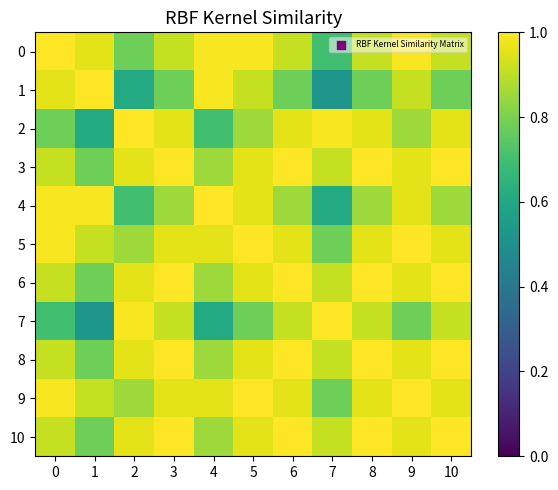

Reading left to right, list all the values displayed in this chart.

0: 0=1.0	1=1.0	2=0.8	3=0.9	4=1.0	5=1.0	6=0.9	7=0.7	8=0.9	9=1.0	10=0.9
1: 0=1.0	1=1.0	2=0.6	3=0.8	4=1.0	5=0.9	6=0.8	7=0.5	8=0.8	9=0.9	10=0.8
2: 0=0.8	1=0.6	2=1.0	3=1.0	4=0.7	5=0.9	6=1.0	7=1.0	8=1.0	9=0.9	10=1.0
3: 0=0.9	1=0.8	2=1.0	3=1.0	4=0.9	5=1.0	6=1.0	7=0.9	8=1.0	9=1.0	10=1.0
4: 0=1.0	1=1.0	2=0.7	3=0.9	4=1.0	5=1.0	6=0.9	7=0.6	8=0.9	9=1.0	10=0.9
5: 0=1.0	1=0.9	2=0.9	3=1.0	4=1.0	5=1.0	6=1.0	7=0.8	8=1.0	9=1.0	10=1.0
6: 0=0.9	1=0.8	2=1.0	3=1.0	4=0.9	5=1.0	6=1.0	7=0.9	8=1.0	9=1.0	10=1.0
7: 0=0.7	1=0.5	2=1.0	3=0.9	4=0.6	5=0.8	6=0.9	7=1.0	8=0.9	9=0.8	10=0.9
8: 0=0.9	1=0.8	2=1.0	3=1.0	4=0.9	5=1.0	6=1.0	7=0.9	8=1.0	9=1.0	10=1.0
9: 0=1.0	1=0.9	2=0.9	3=1.0	4=1.0	5=1.0	6=1.0	7=0.8	8=1.0	9=1.0	10=1.0
10: 0=0.9	1=0.8	2=1.0	3=1.0	4=0.9	5=1.0	6=1.0	7=0.9	8=1.0	9=1.0	10=1.0